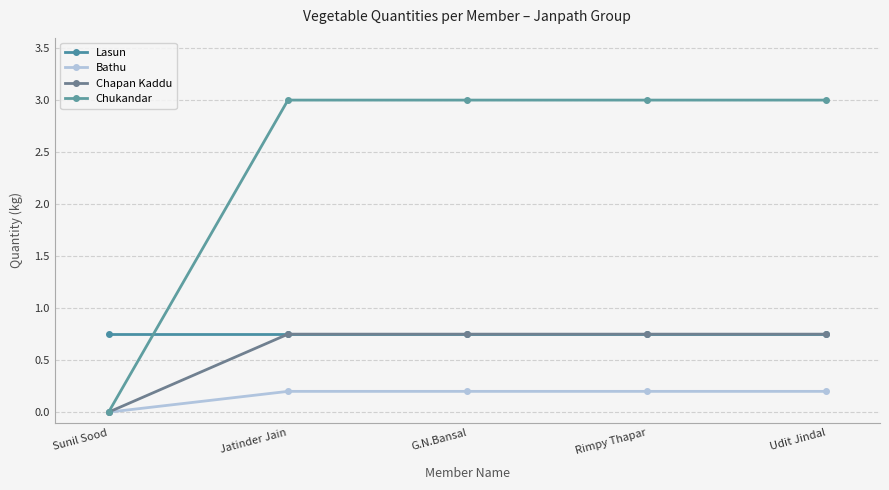

True or false: Bathu has more than 0 interior local peaks.

False